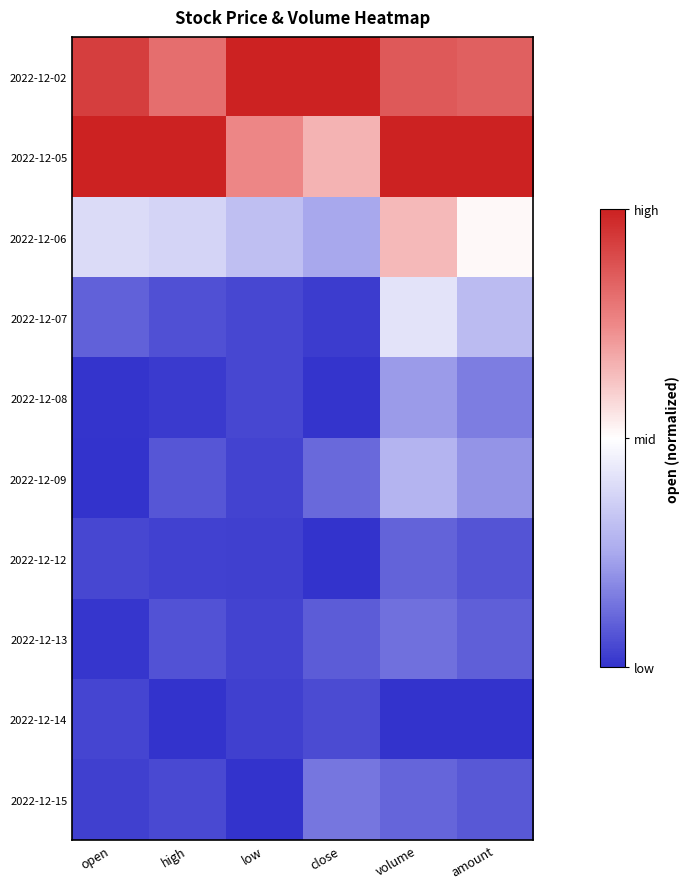

Reading left to right, list all the values displayed in this chart.

2022-12-02: open=0.9	high=0.8	low=1.0	close=1.0	volume=0.9	amount=0.8
2022-12-05: open=1.0	high=1.0	low=0.8	close=0.7	volume=1.0	amount=1.0
2022-12-06: open=0.4	high=0.4	low=0.3	close=0.2	volume=0.6	amount=0.5
2022-12-07: open=0.1	high=0.1	low=0.0	close=0.0	volume=0.4	amount=0.3
2022-12-08: open=0.0	high=0.0	low=0.0	close=0.0	volume=0.2	amount=0.2
2022-12-09: open=0.0	high=0.1	low=0.0	close=0.1	volume=0.3	amount=0.2
2022-12-12: open=0.0	high=0.0	low=0.0	close=0.0	volume=0.1	amount=0.1
2022-12-13: open=0.0	high=0.1	low=0.0	close=0.1	volume=0.1	amount=0.1
2022-12-14: open=0.0	high=0.0	low=0.0	close=0.1	volume=0.0	amount=0.0
2022-12-15: open=0.0	high=0.0	low=0.0	close=0.1	volume=0.1	amount=0.1